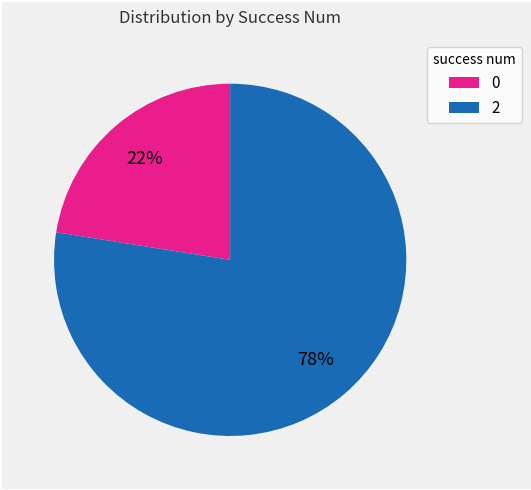

Combined, do 2 and 0 account for over 50%?

Yes